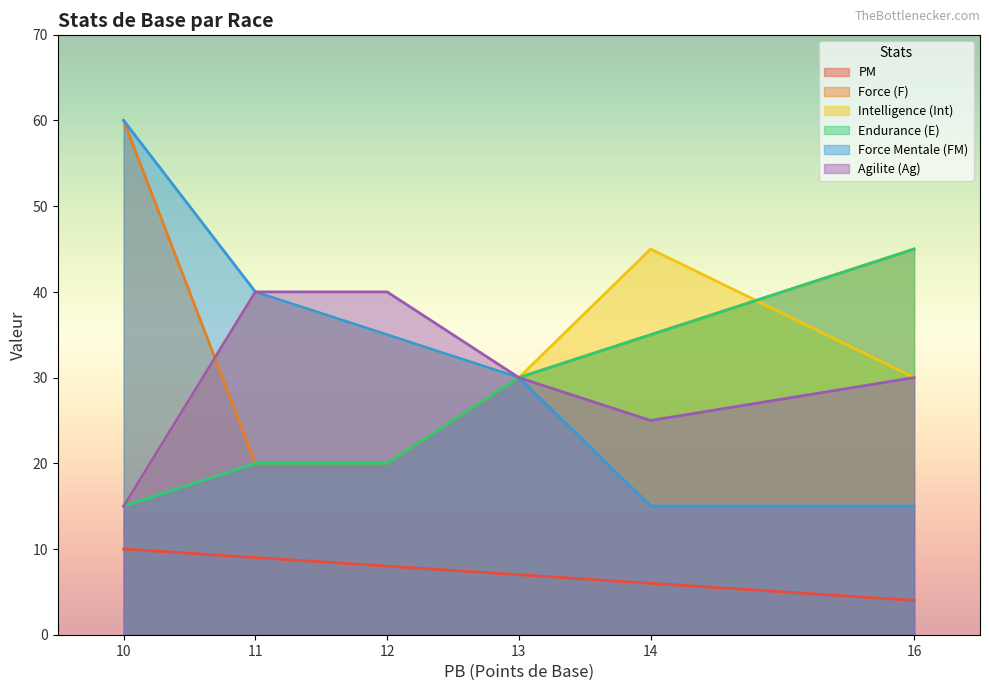

What is the difference between the highest and lowest values at 14?

39